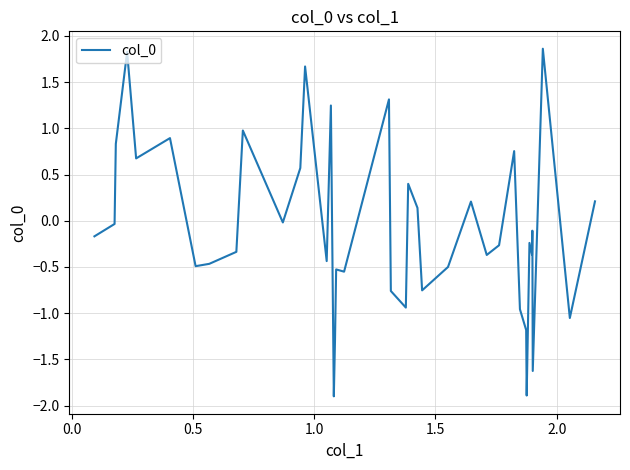

Is this an area chart (filled region under the line)?

No